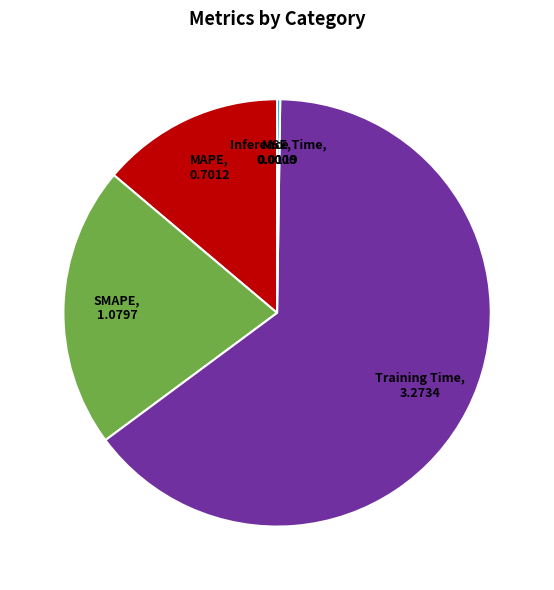

Is there any slice that represents more than half of the pie?

Yes